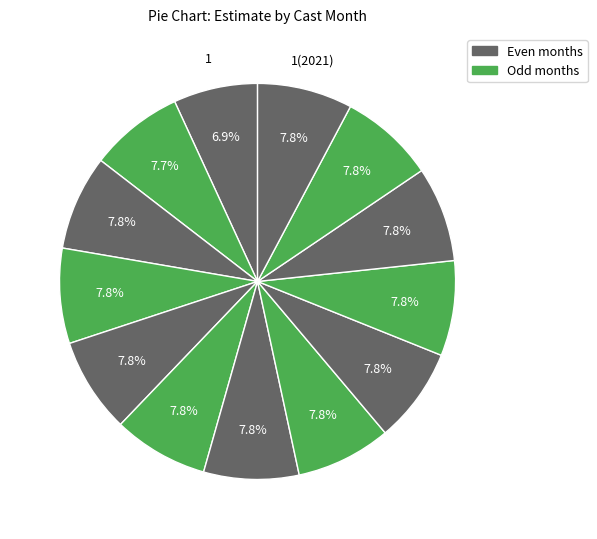

How many segments does this pie chart have?

13